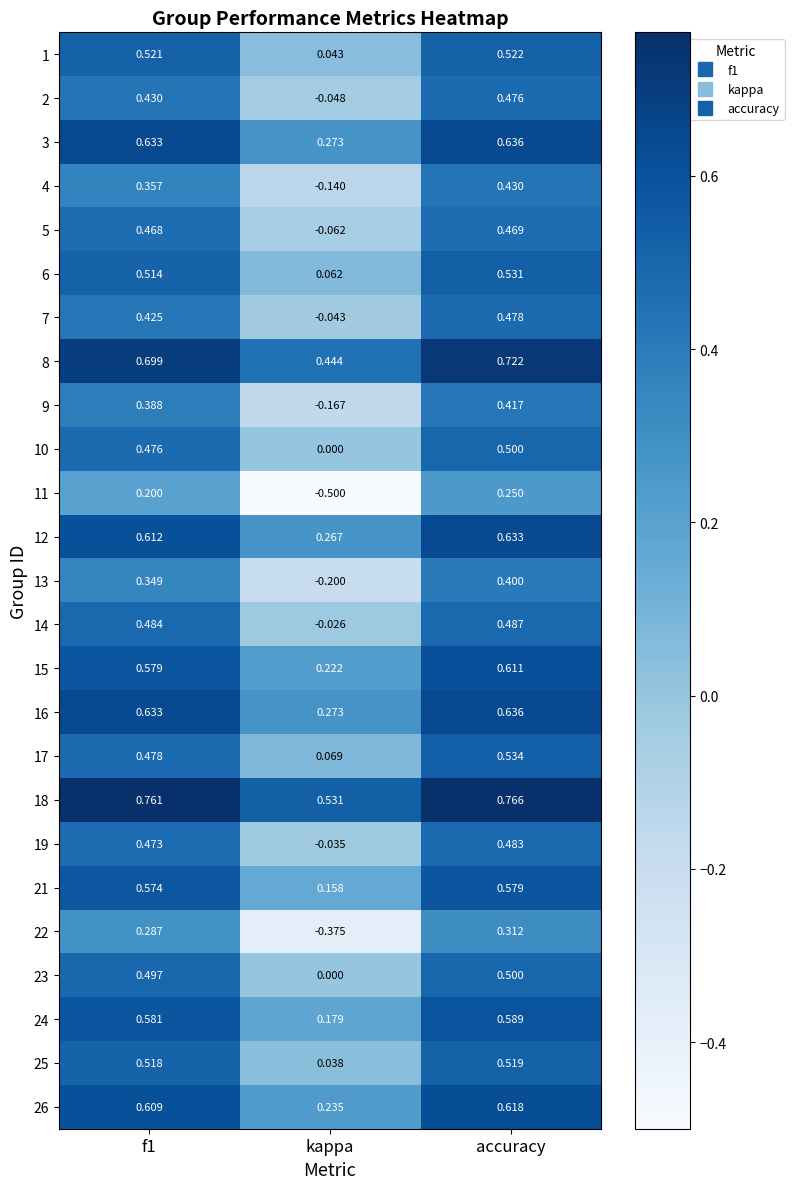

At which label is 18 closest to 0?

kappa